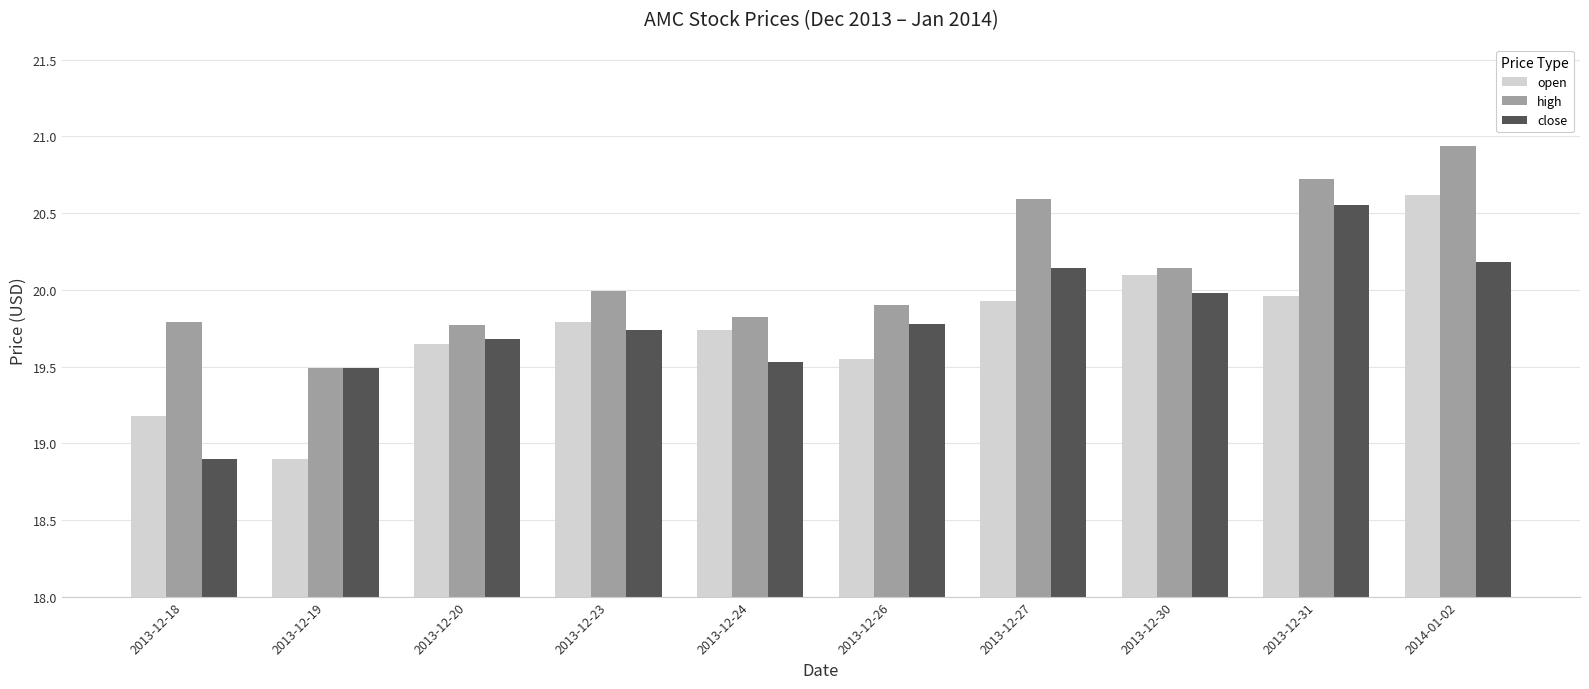

The value of open at 2013-12-24 is 8.0. True or false?

False